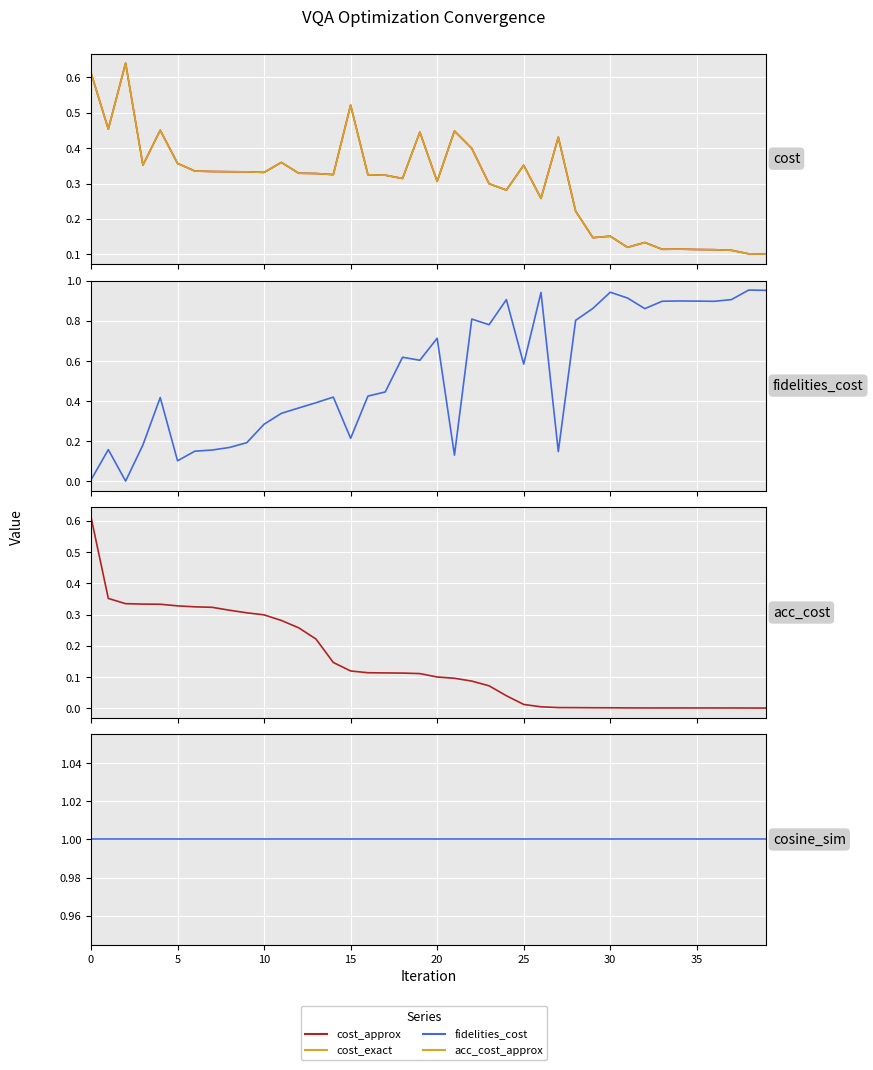

Which has a higher value, 35 or 10?

10